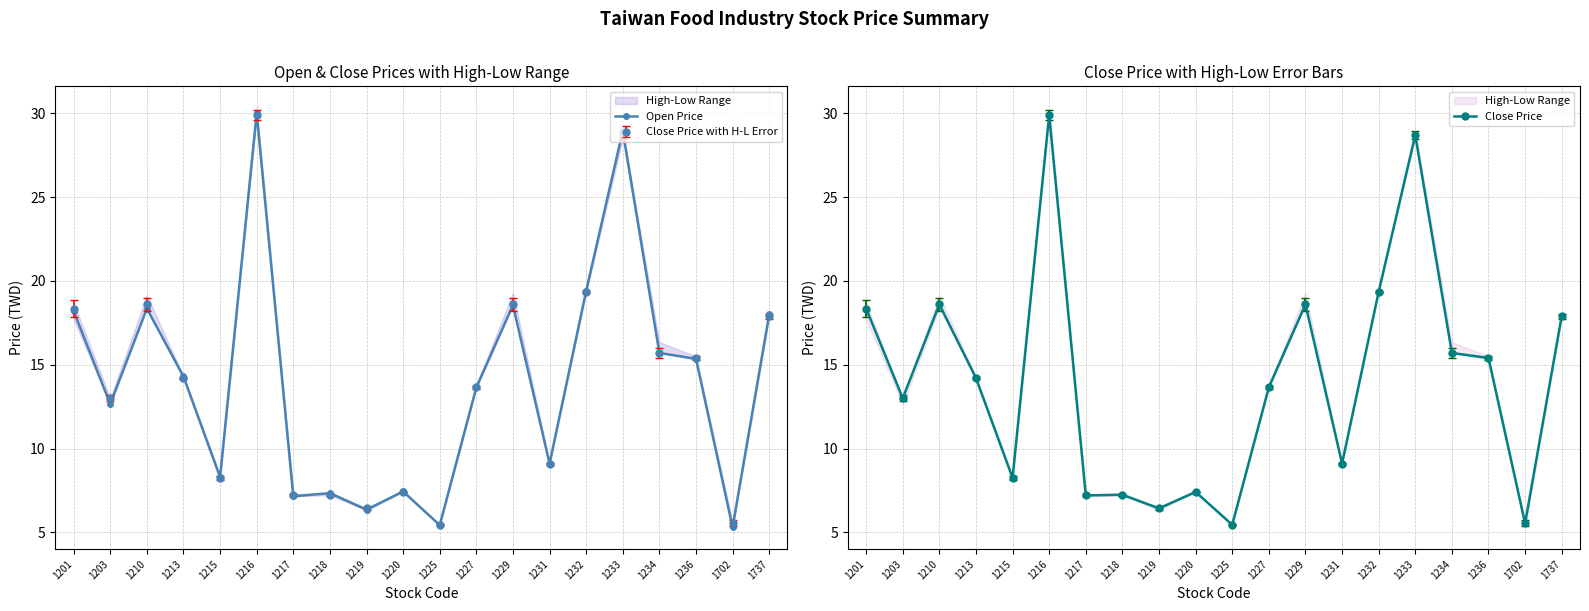

At which label is Open Price closest to 17?

1737